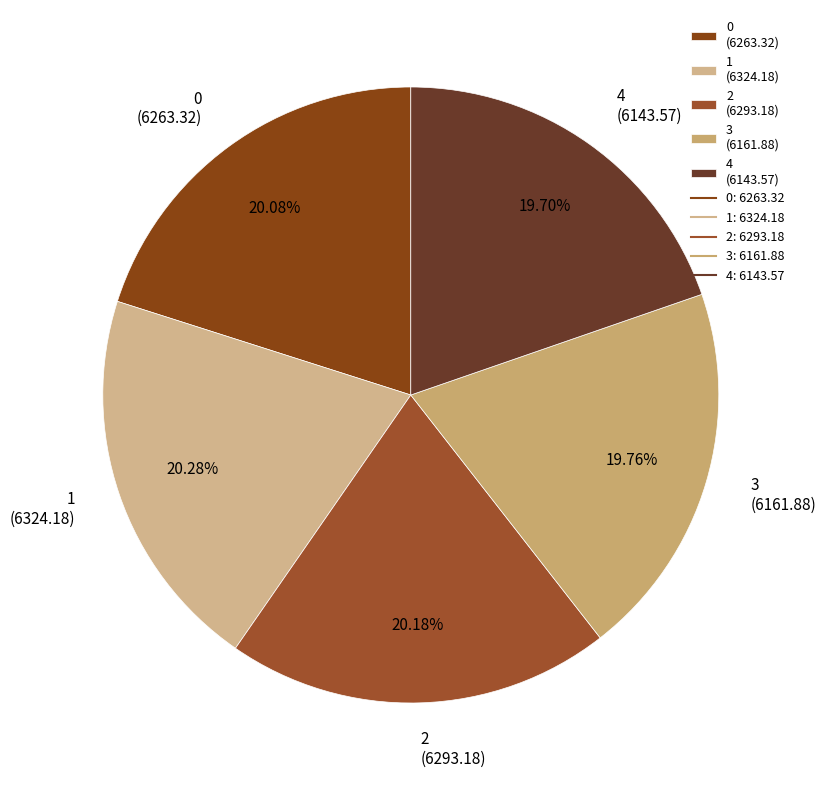

What is the ratio of the value at 1 (6324.18) to the value at 4 (6143.57)?

1.0